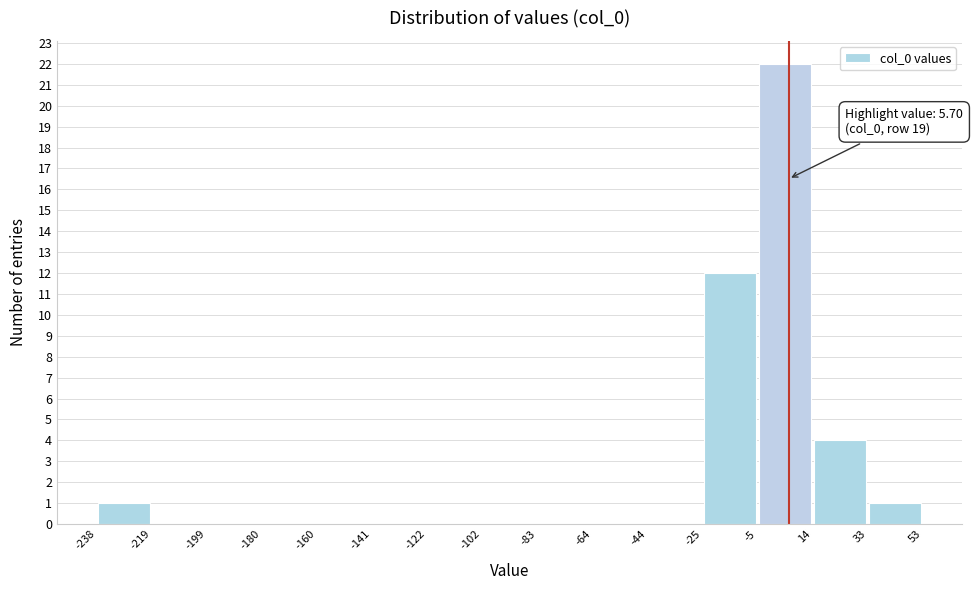

Over which range of the x-axis is the bar tallest?

-5 to 14